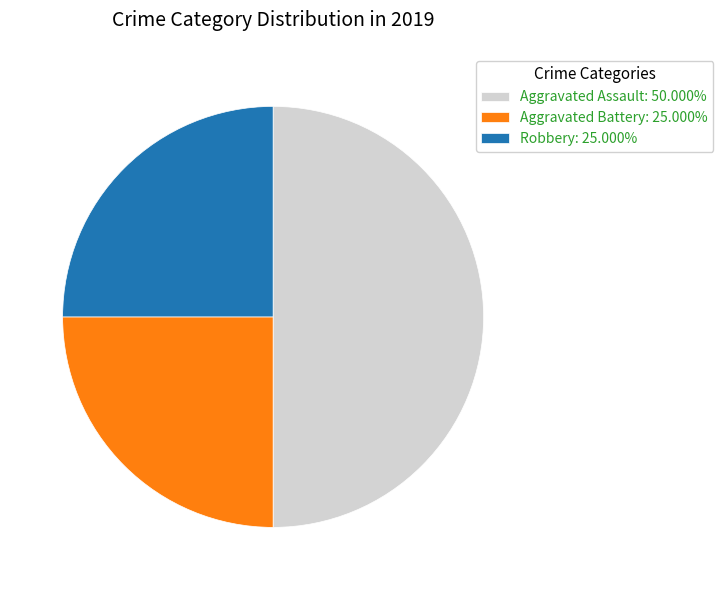

Count the number of slices in the pie.

3